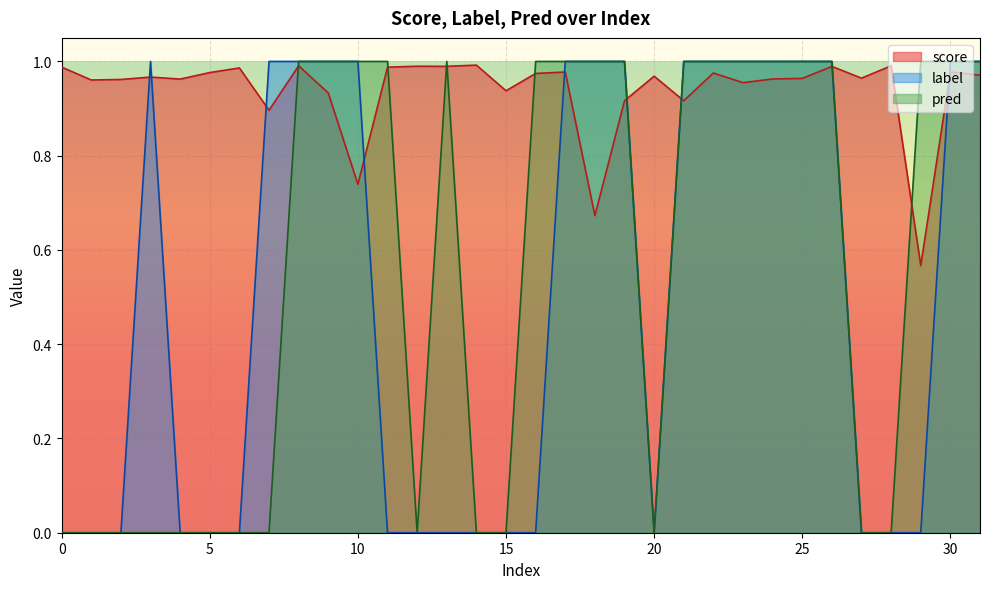

Reading left to right, what are all the values shown in this chart?

score: 1.0	1.0	1.0	1.0	1.0	1.0	1.0	0.9	1.0	0.9	0.7	1.0	1.0	1.0	1.0	0.9	1.0	1.0	0.7	0.9	1.0	0.9	1.0	1.0	1.0	1.0	1.0	1.0	1.0	0.6	1.0	1.0
label: 0.0	0.0	0.0	1.0	0.0	0.0	0.0	1.0	1.0	1.0	1.0	0.0	0.0	0.0	0.0	0.0	0.0	1.0	1.0	1.0	0.0	1.0	1.0	1.0	1.0	1.0	1.0	0.0	0.0	0.0	1.0	1.0
pred: 0.0	0.0	0.0	0.0	0.0	0.0	0.0	0.0	1.0	1.0	1.0	1.0	0.0	1.0	0.0	0.0	1.0	1.0	1.0	1.0	0.0	1.0	1.0	1.0	1.0	1.0	1.0	0.0	0.0	1.0	1.0	1.0